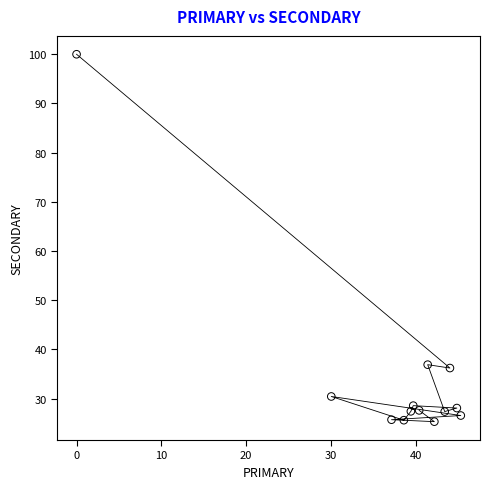

What is the range of Y values (max minus min)?

74.7